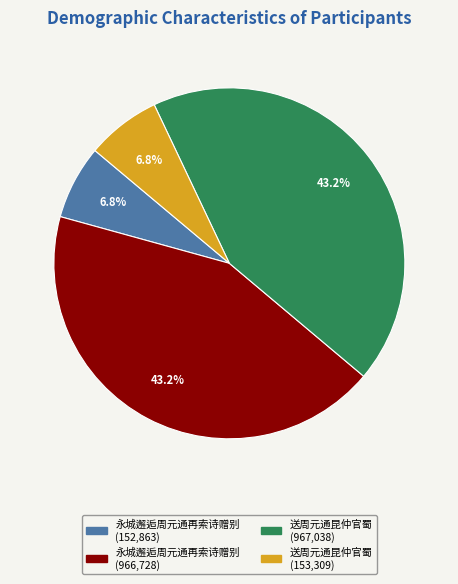

Does any single category account for the majority?

No